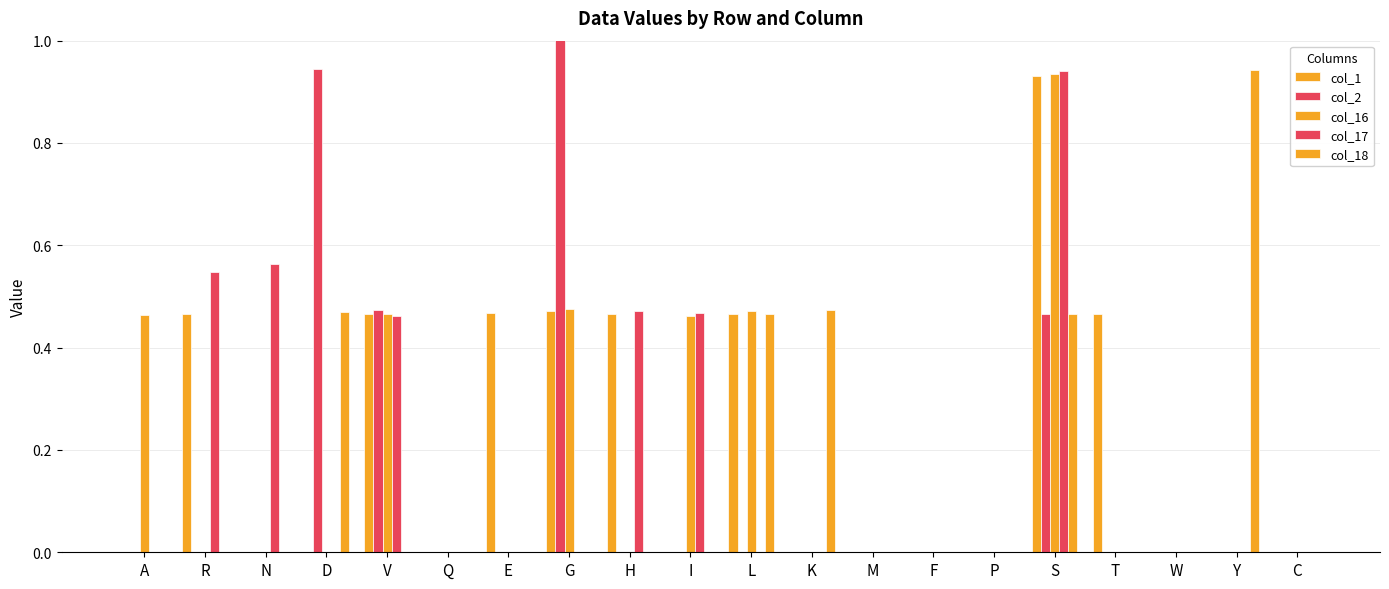

The value of col_16 at G is 0.8. True or false?

False